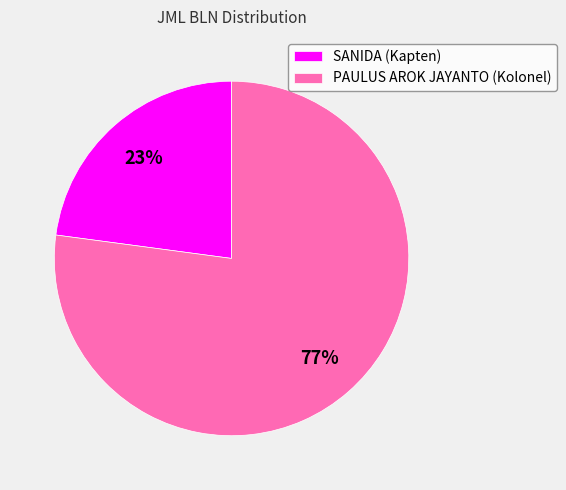

What is the smallest slice in the pie chart?

SANIDA (Kapten)